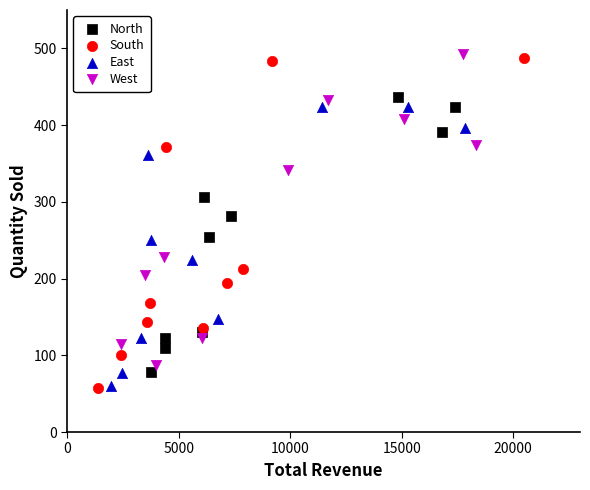

Which series has the largest Y range (max minus min)?

South